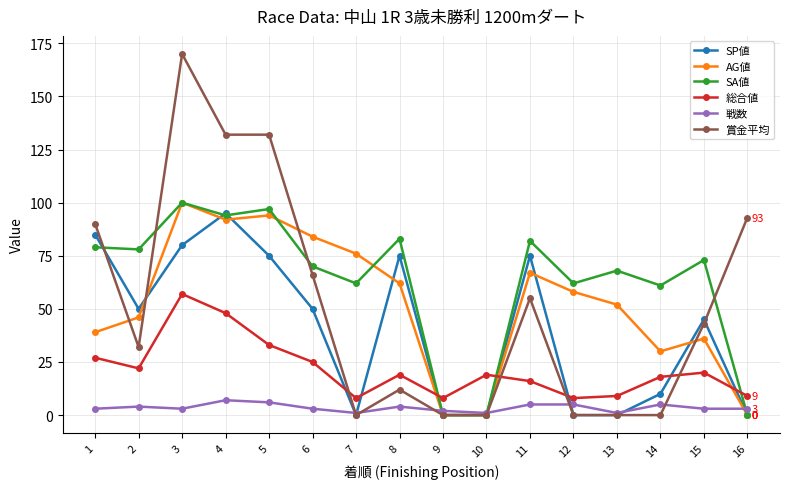

Reading left to right, extract all data points from this chart.

SP値: 85	50	80	95	75	50	0	75	0	0	75	0	0	10	45	0
AG値: 39	46	100	92	94	84	76	62	0	0	67	58	52	30	36	0
SA値: 79	78	100	94	97	70	62	83	0	0	82	62	68	61	73	0
総合値: 27	22	57	48	33	25	8	19	8	19	16	8	9	18	20	9
戦数: 3	4	3	7	6	3	1	4	2	1	5	5	1	5	3	3
賞金平均: 90	32	170	132	132	66	0	12	0	0	55	0	0	0	43	93